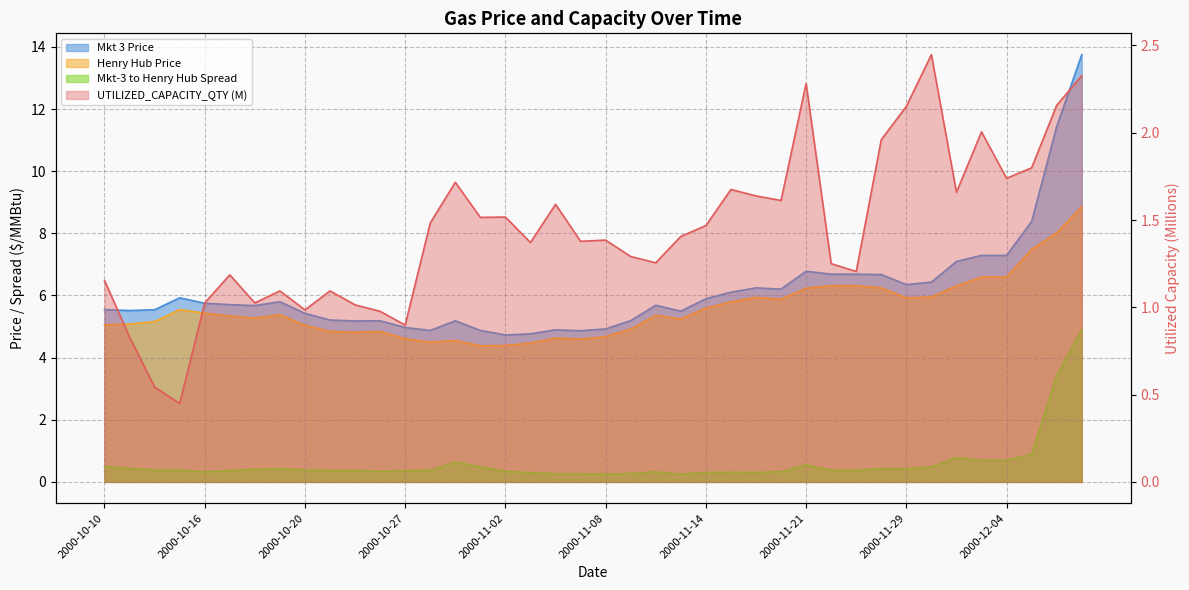

At which category is the sum across all series the highest?

2000-12-07